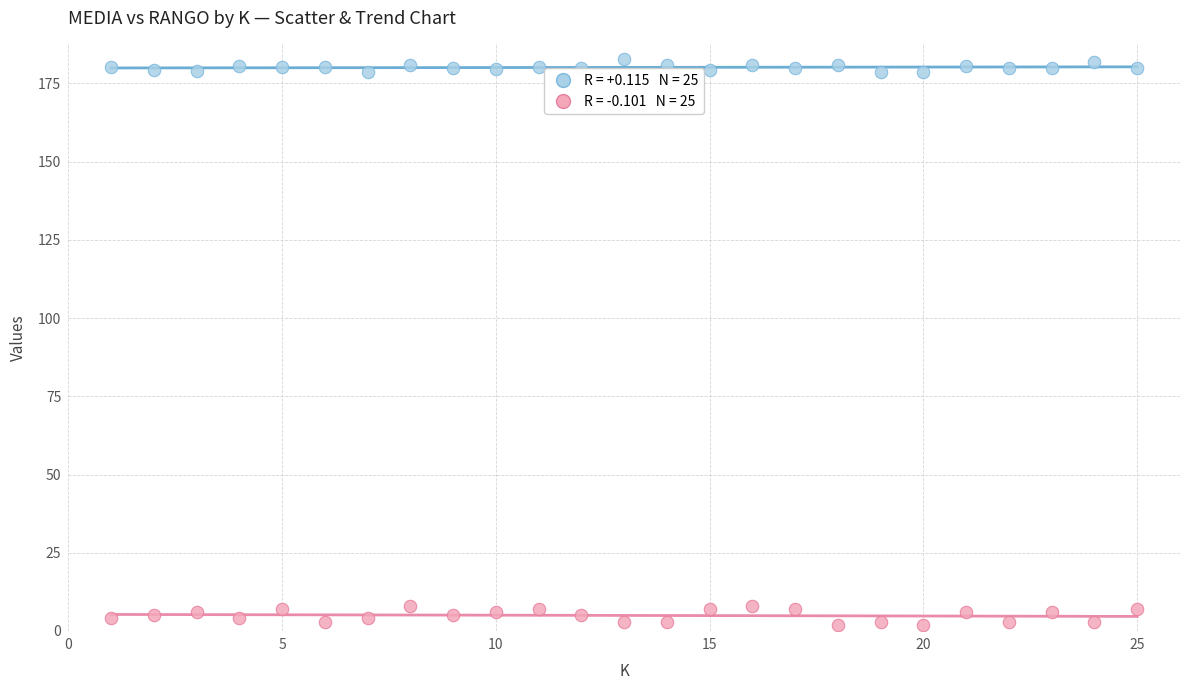

Across all data points, what is the range of X values (max minus min)?

24.0